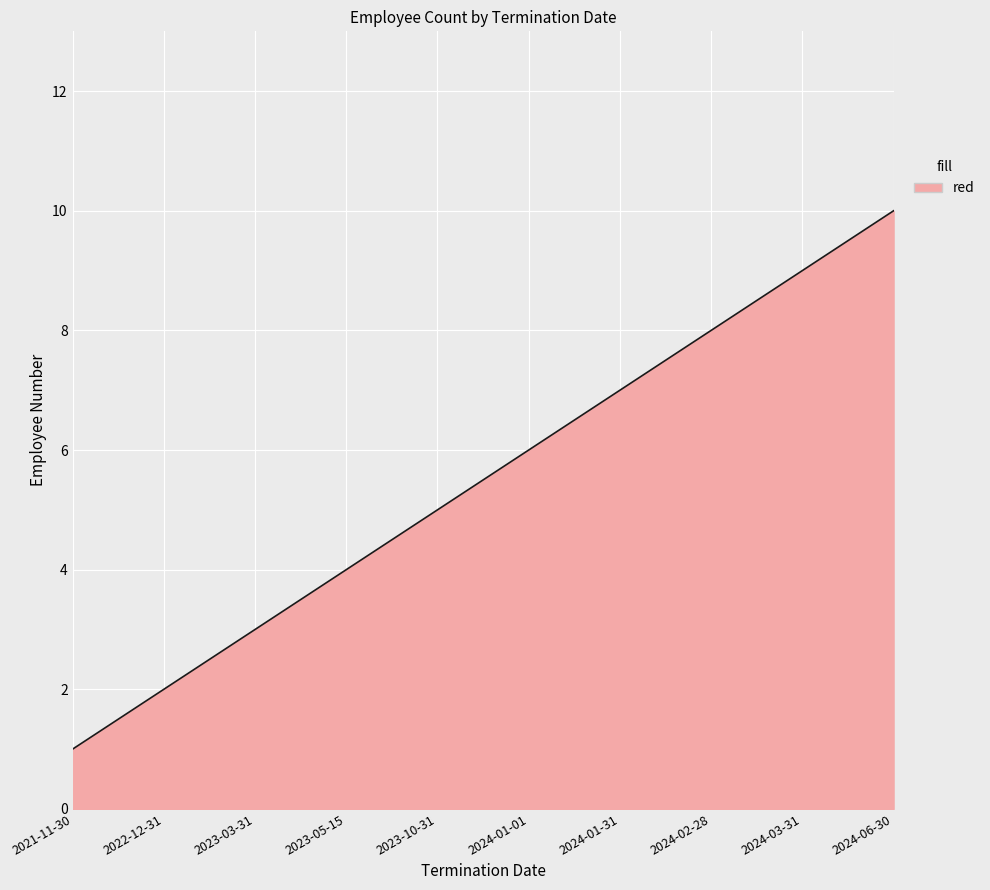

Reading right to left, list all the values displayed in this chart.

10	9	8	7	6	5	4	3	2	1